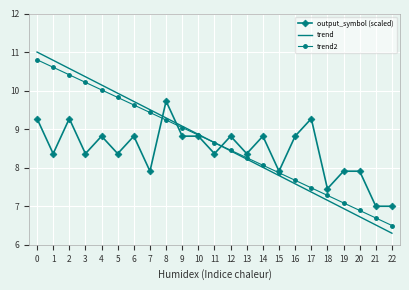

The value of trend2 at 7 is 14.5. True or false?

False